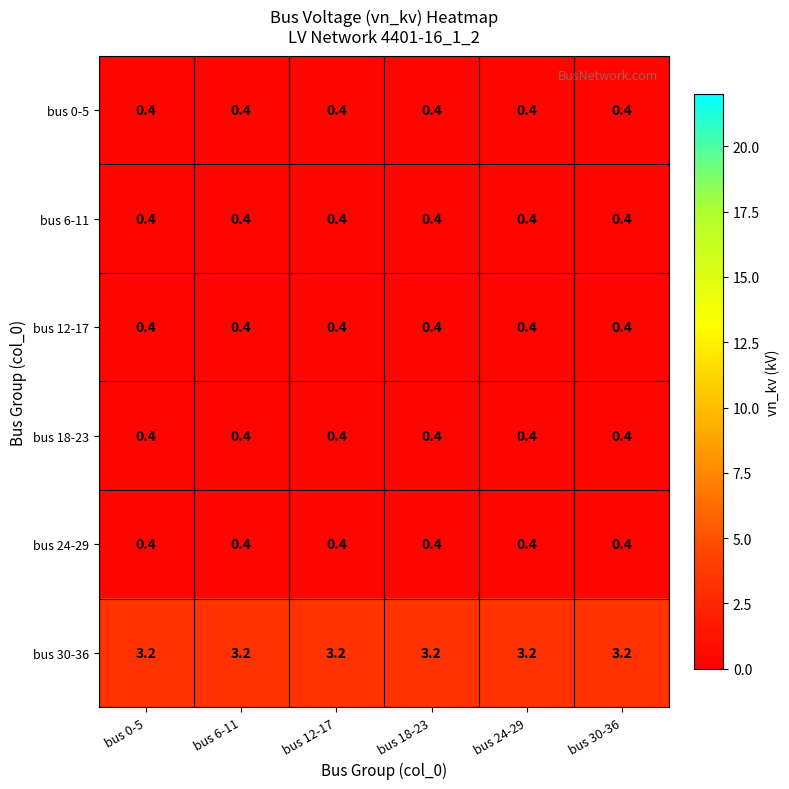

At how many categories does at least one series exceed 3?

6